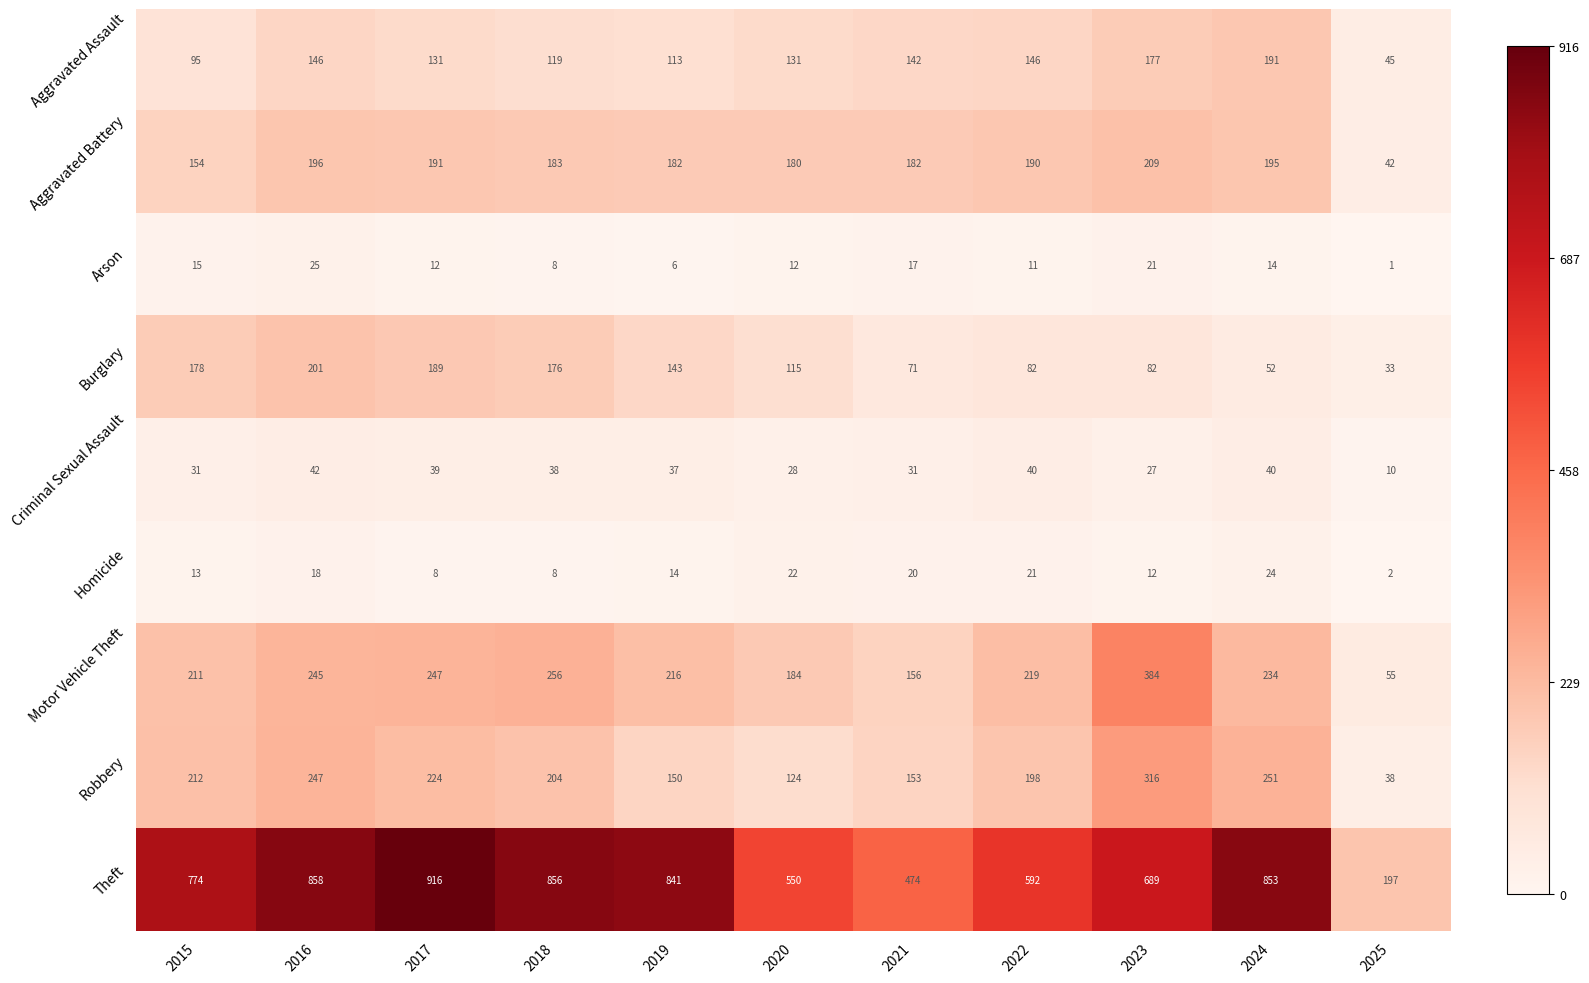

The Robbery series shows 229 at 2019. True or false?

False